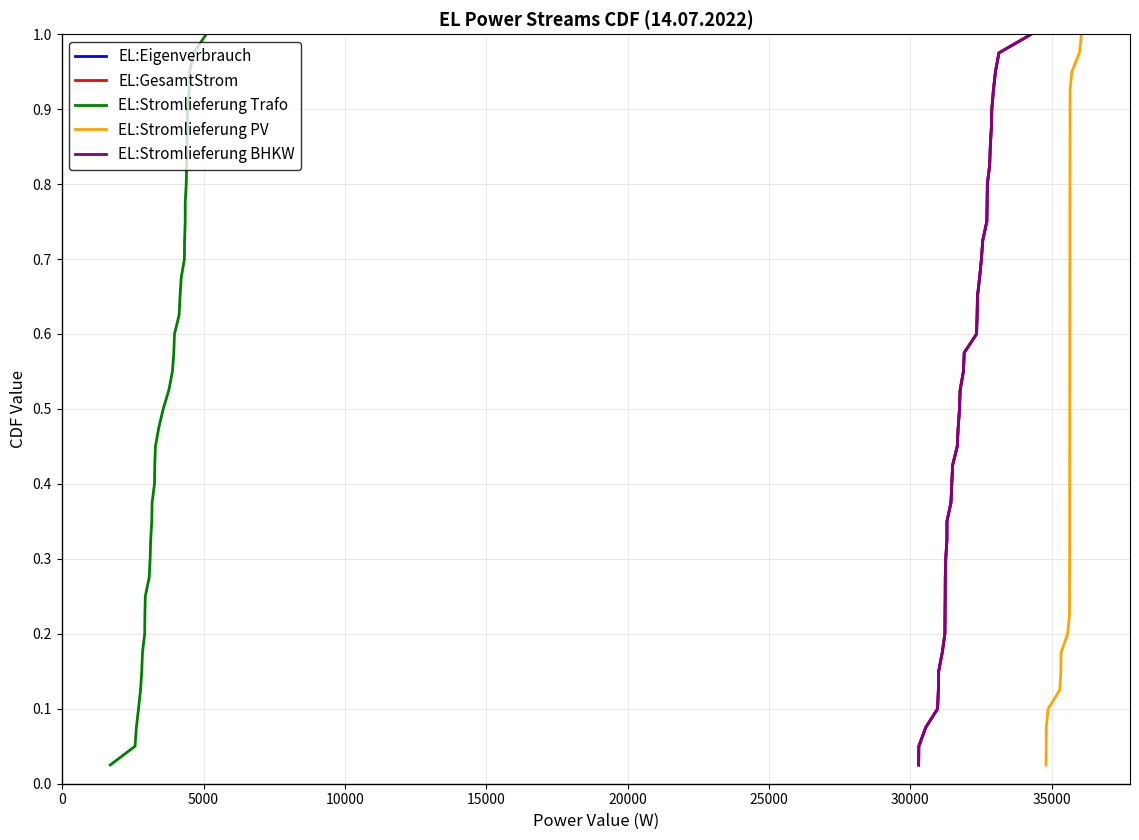

True or false: EL:Stromlieferung BHKW and EL:Stromlieferung PV intersect in this chart.

False